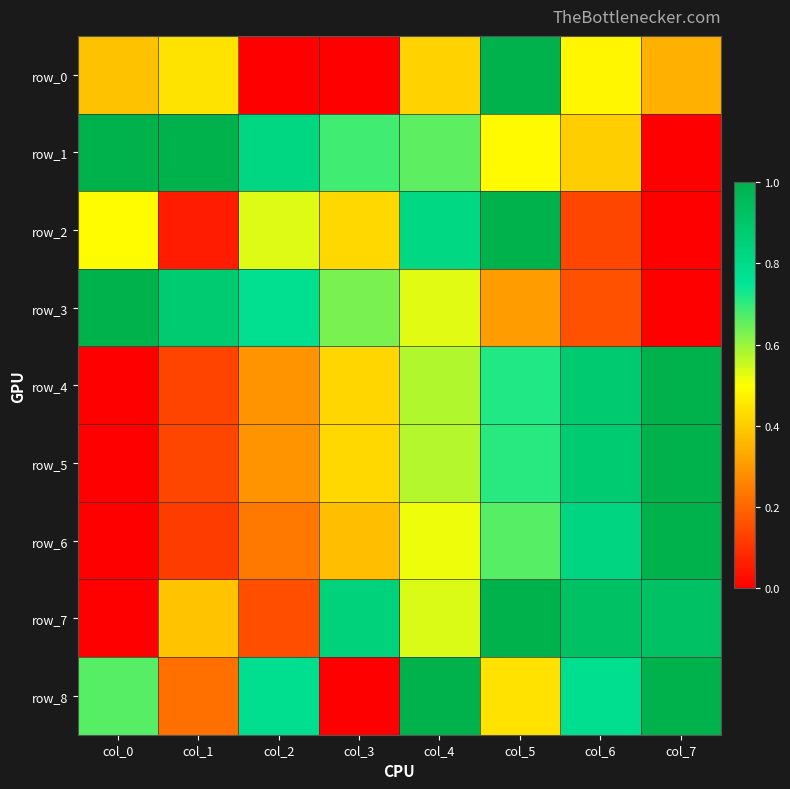

What is the spread (max minus min) of values at col_7?

1.0